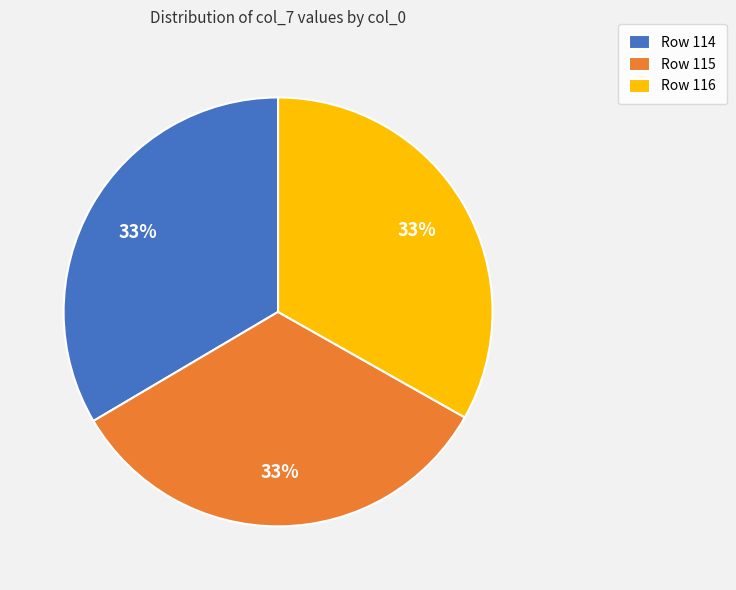

Combined, do Row 115 and Row 116 account for over 50%?

Yes